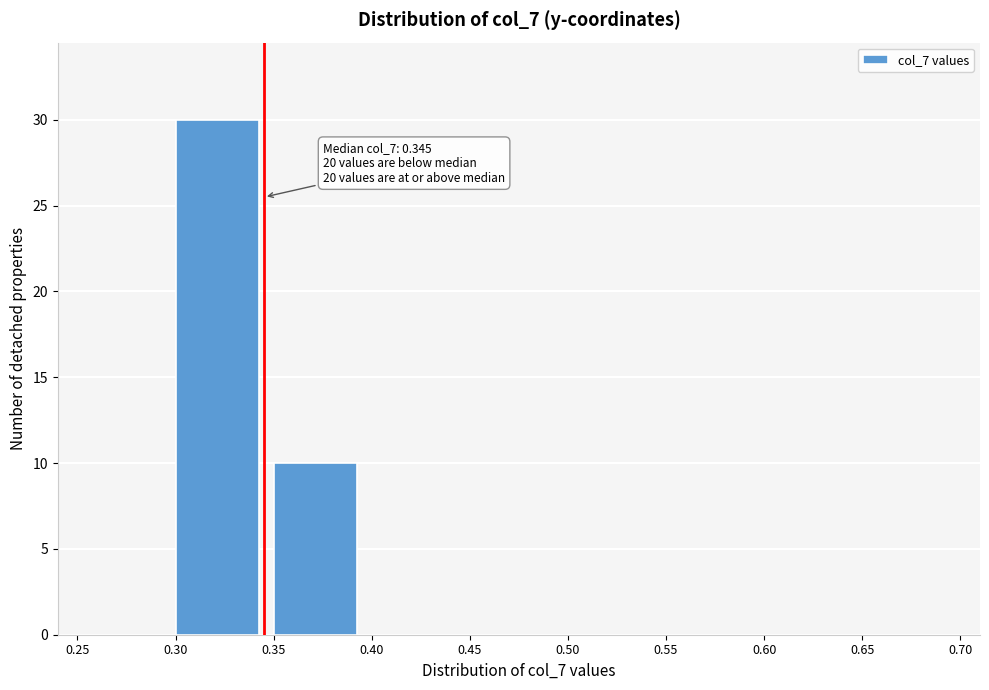

Over which range of the x-axis is the bar tallest?

0.30 to 0.35